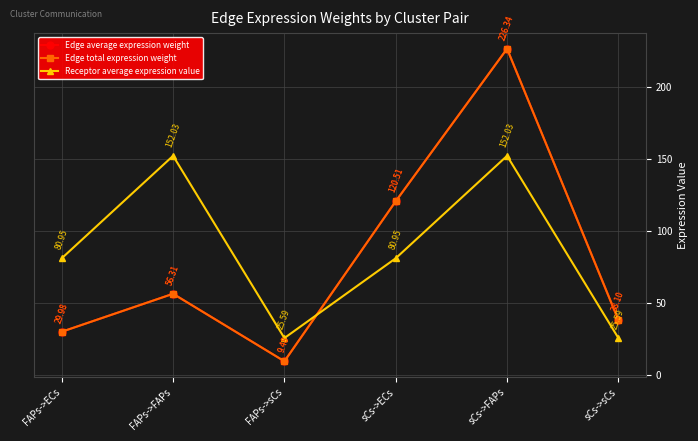

At which category is the sum across all series the highest?

sCs->FAPs